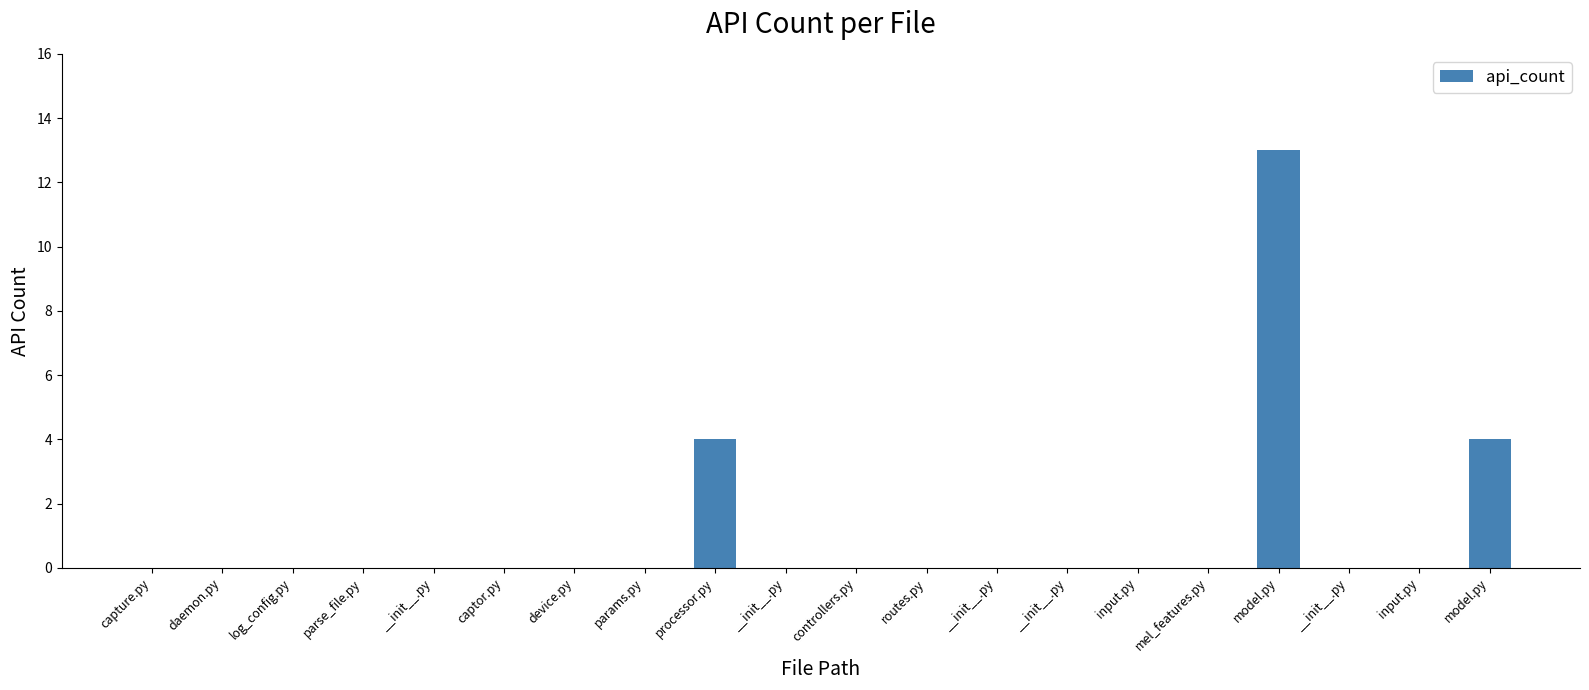

Between captor.py and __init__.py, which is larger?

captor.py